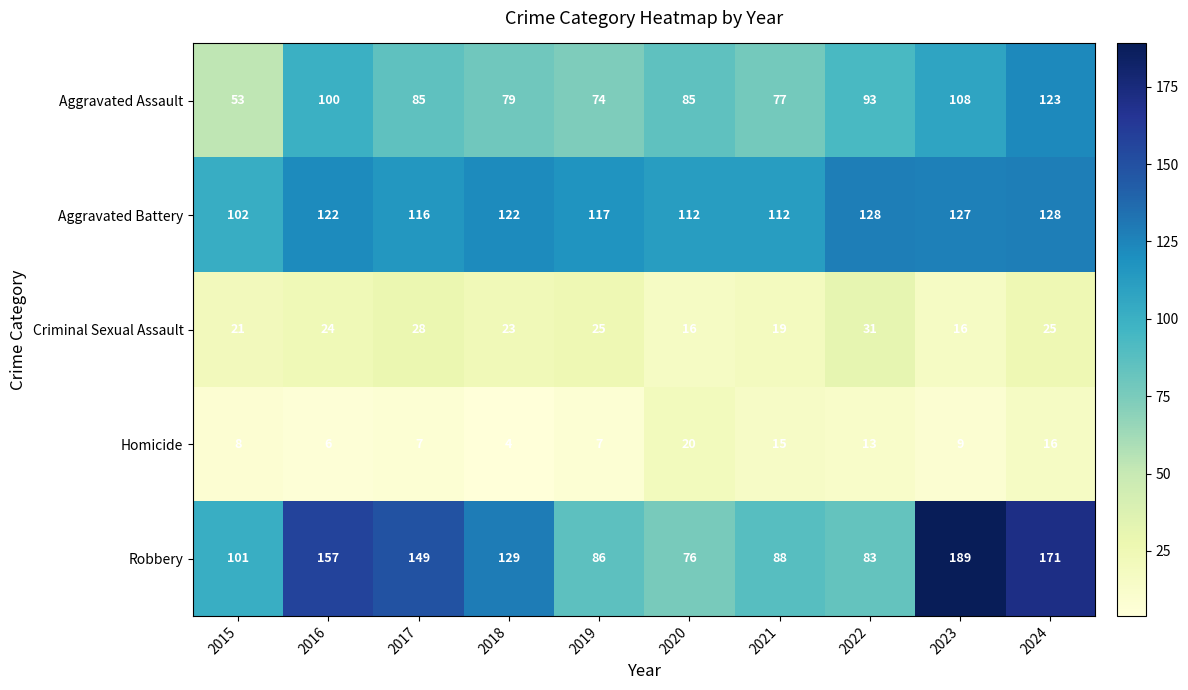

What is the difference between the second highest and minimum values in the Criminal Sexual Assault series?

12